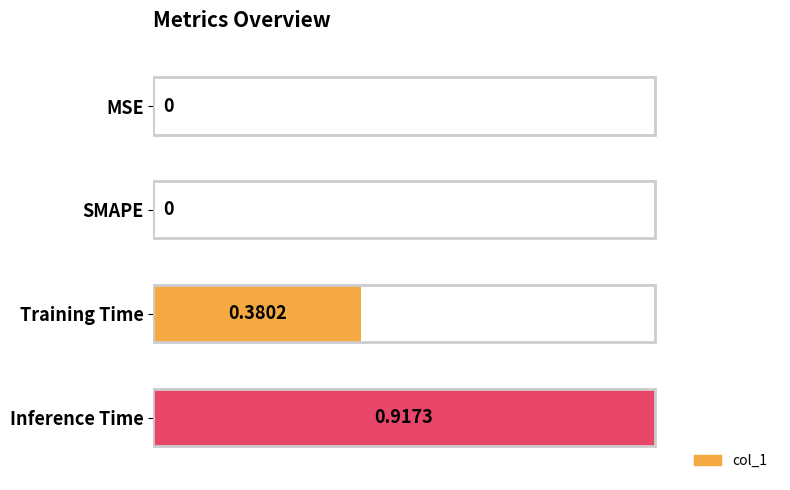

How many positive values are there?

2